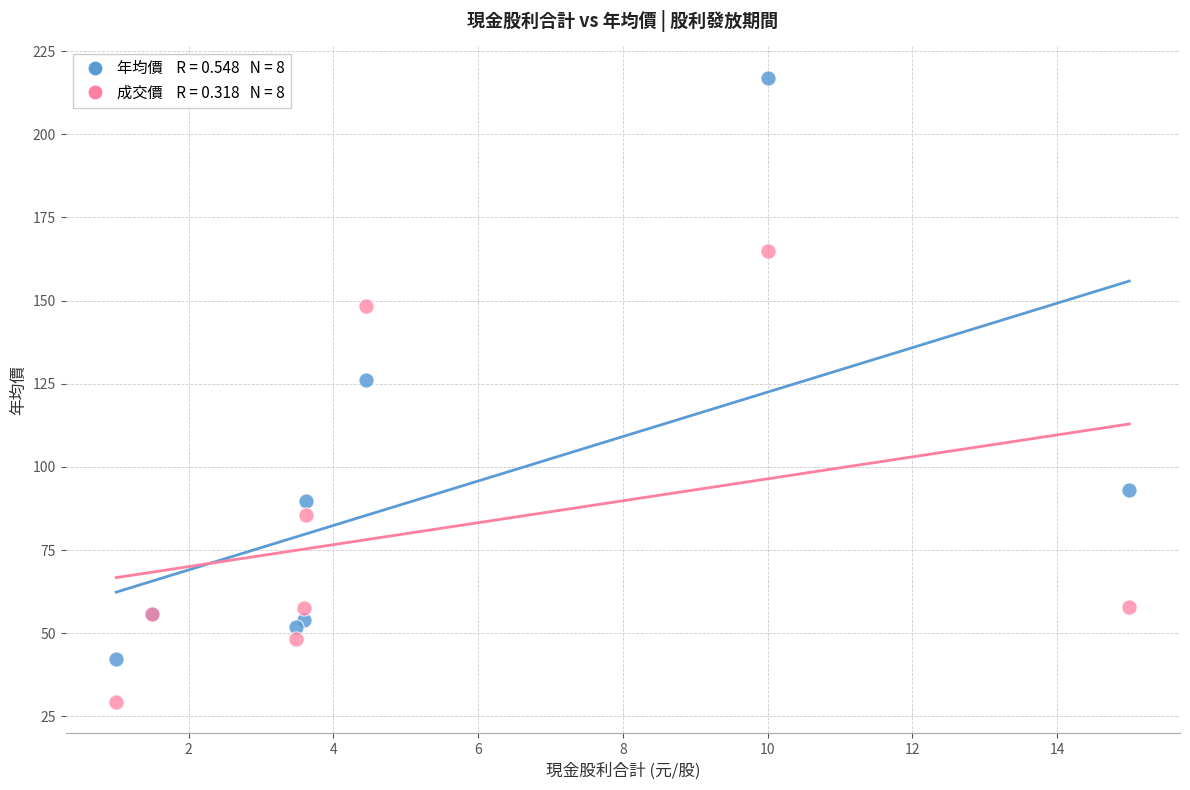

Across all series, what Y value is closest to 123?

126.0